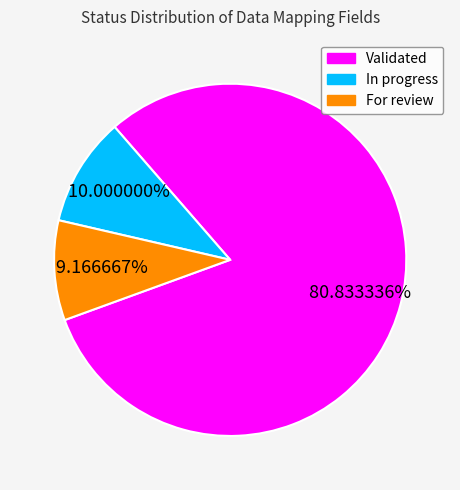

Do For review and Validated together represent more than half of the pie?

Yes